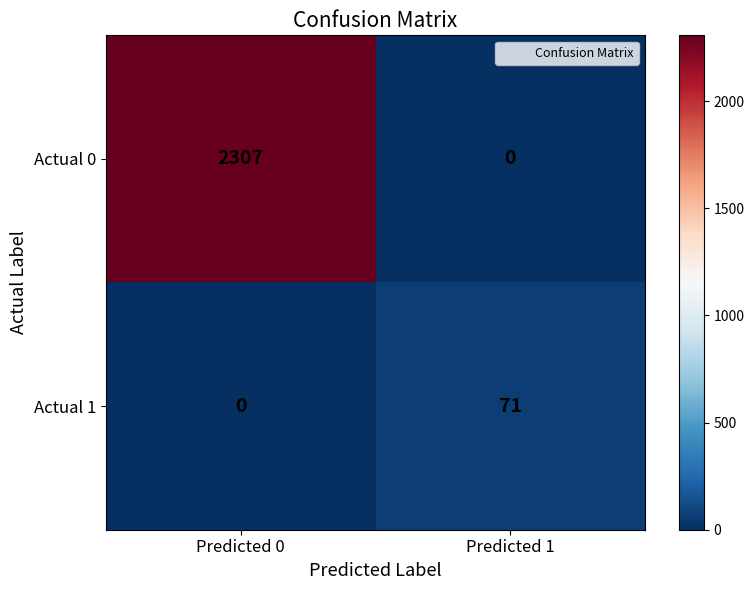

Reading left to right, list all the values displayed in this chart.

Actual 0: 2307	0
Actual 1: 0	71